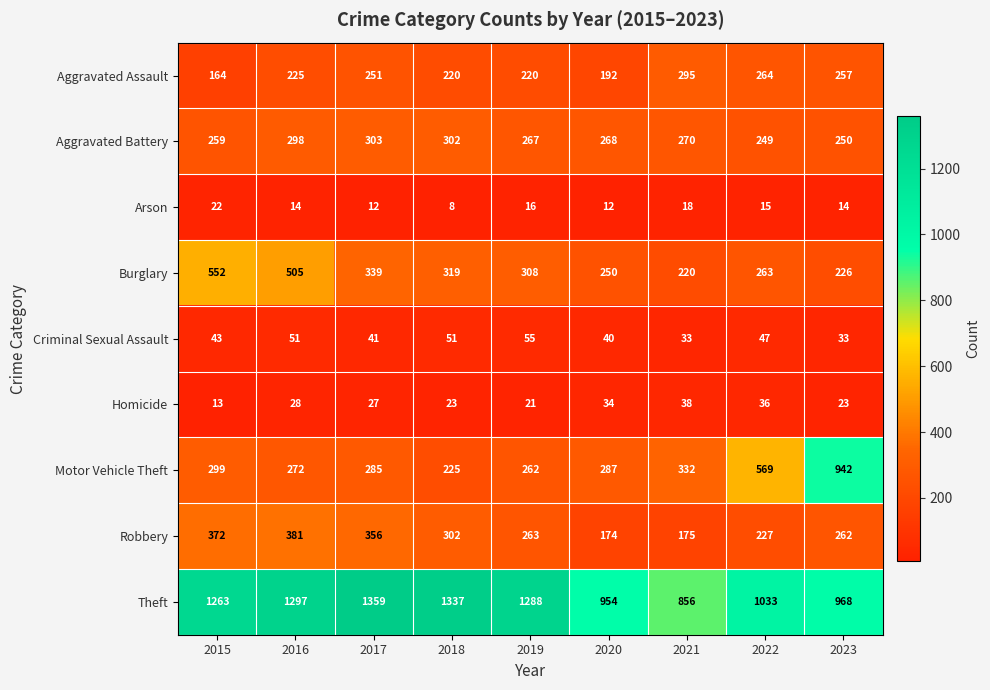

Where is Theft nearest to the value 1107?

2022